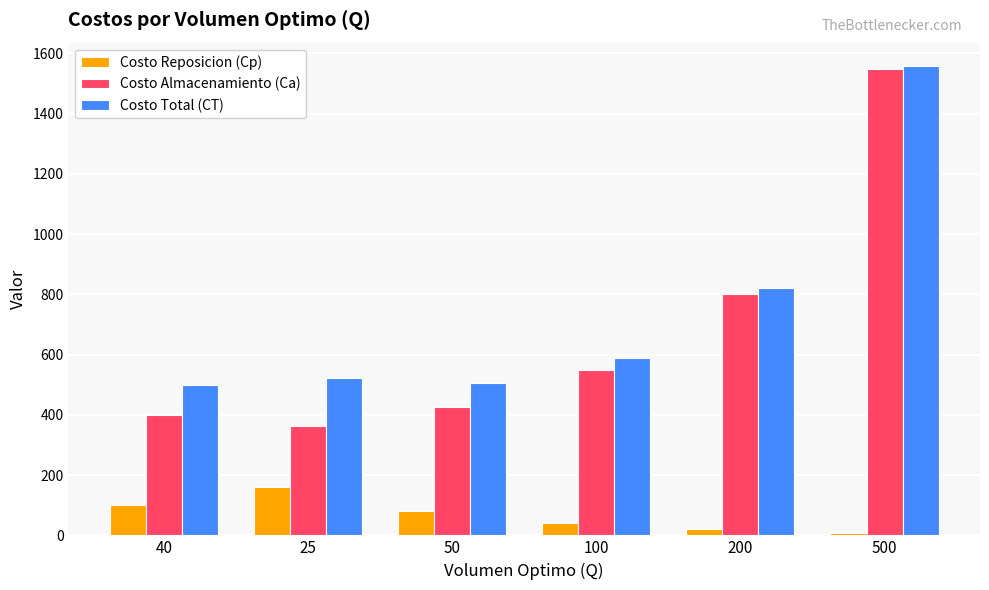

Does the chart contain stacked bars?

No